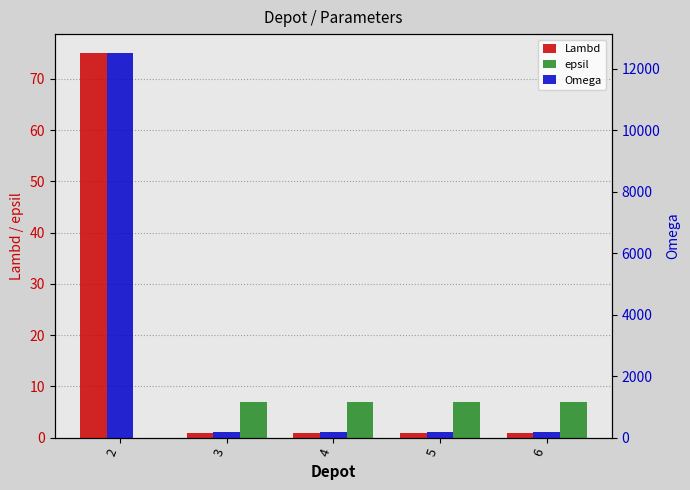

At which label is Lambd closest to 38?

2